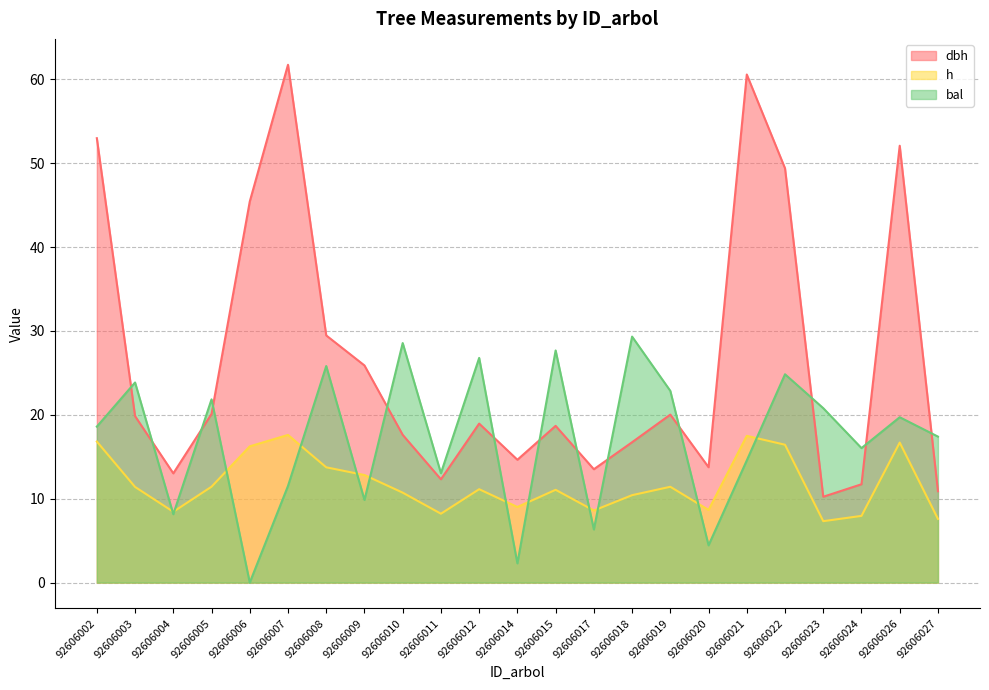

List the series in order of their overall mean, lowest first.

h, bal, dbh